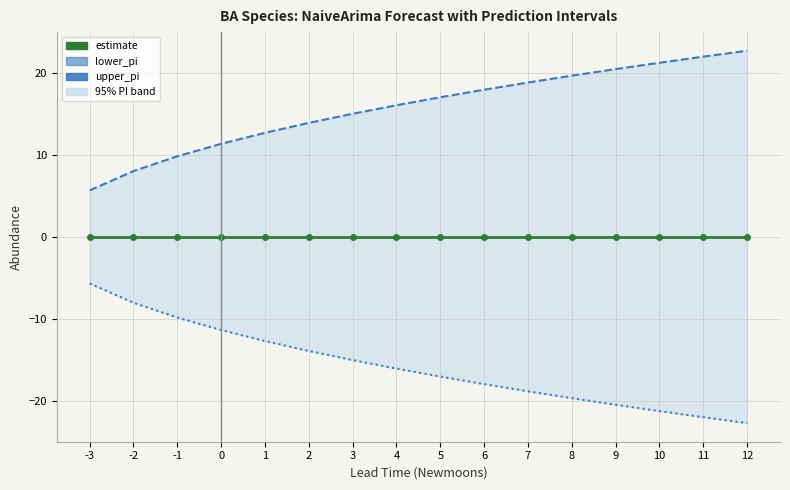

Which series has the largest total across all categories?

upper_pi